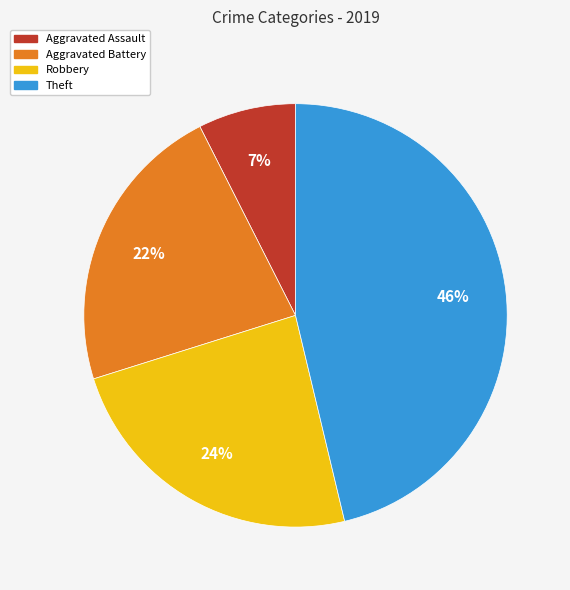

Is Aggravated Battery the majority of the pie?

No